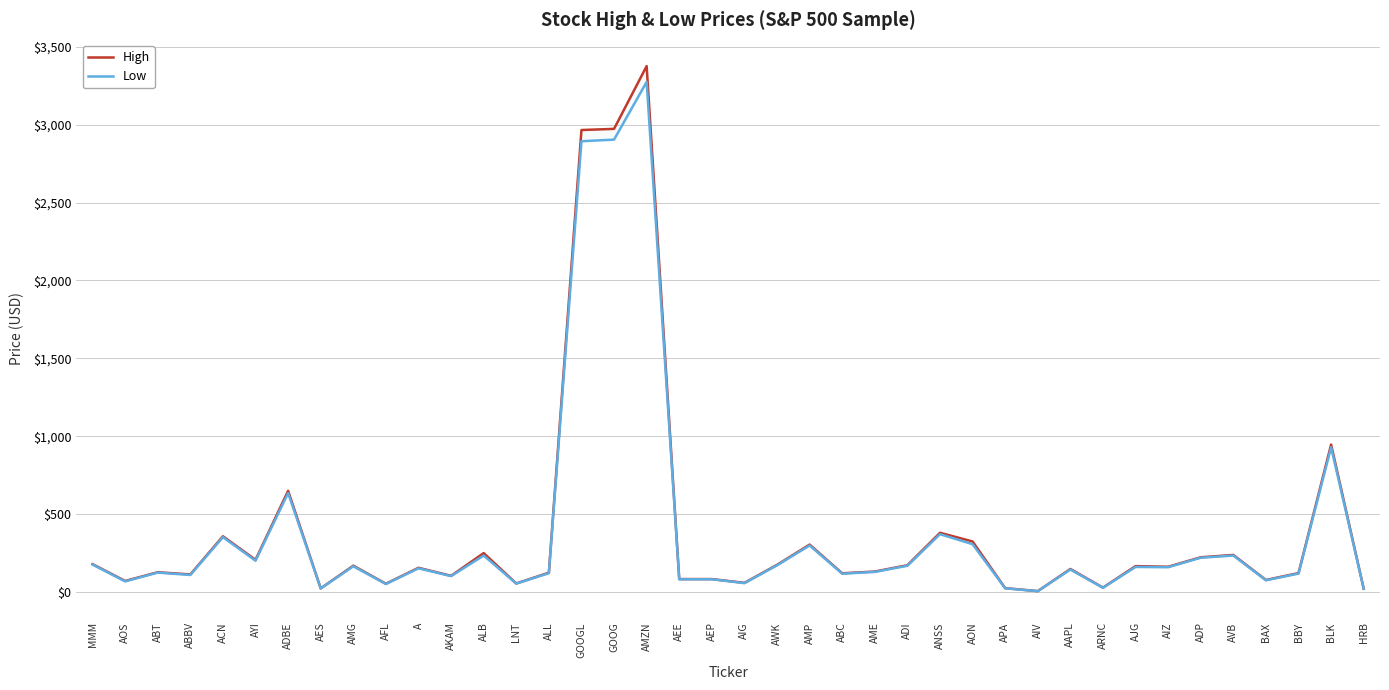

How many interior local peaks does the High series have?

13